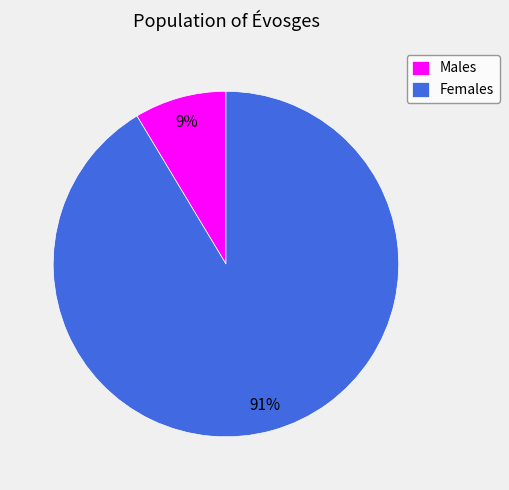

True or false: Males accounts for 1% of the total.

False